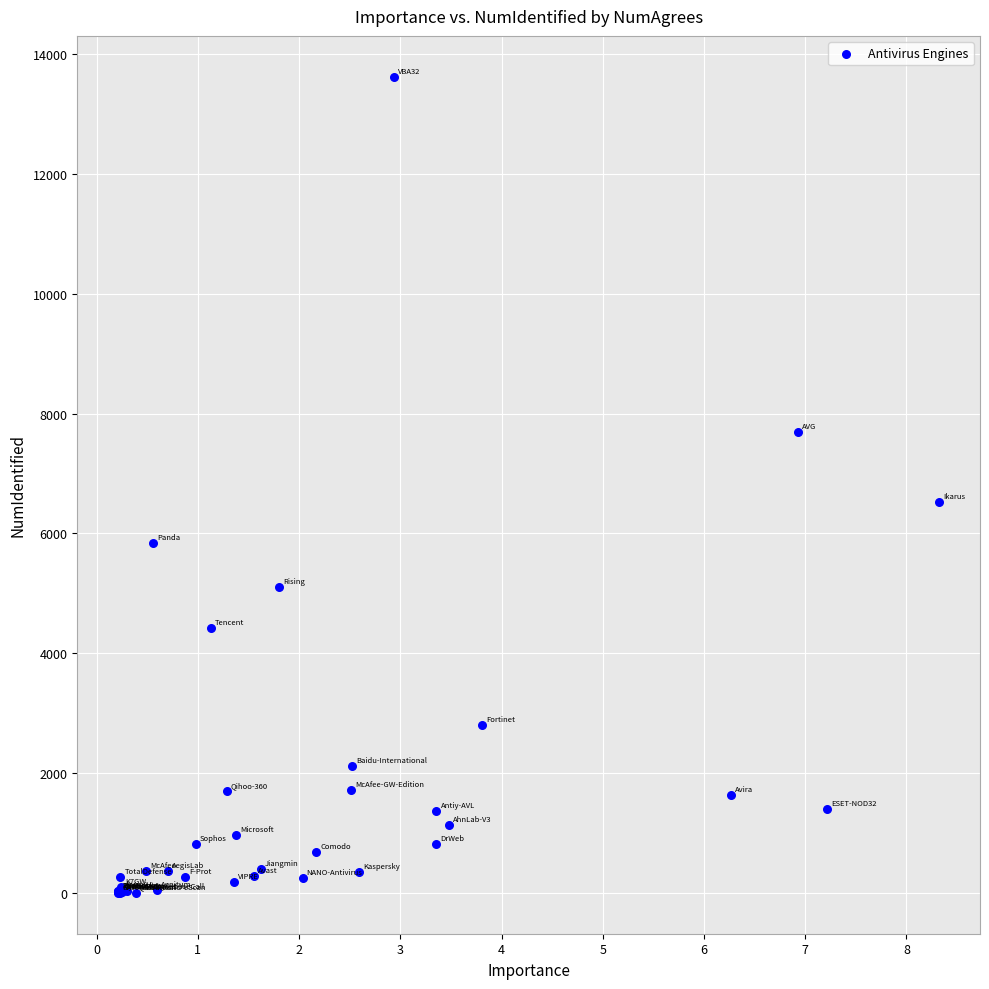

What Y value in the scatter plot is closest to 6810?

6521